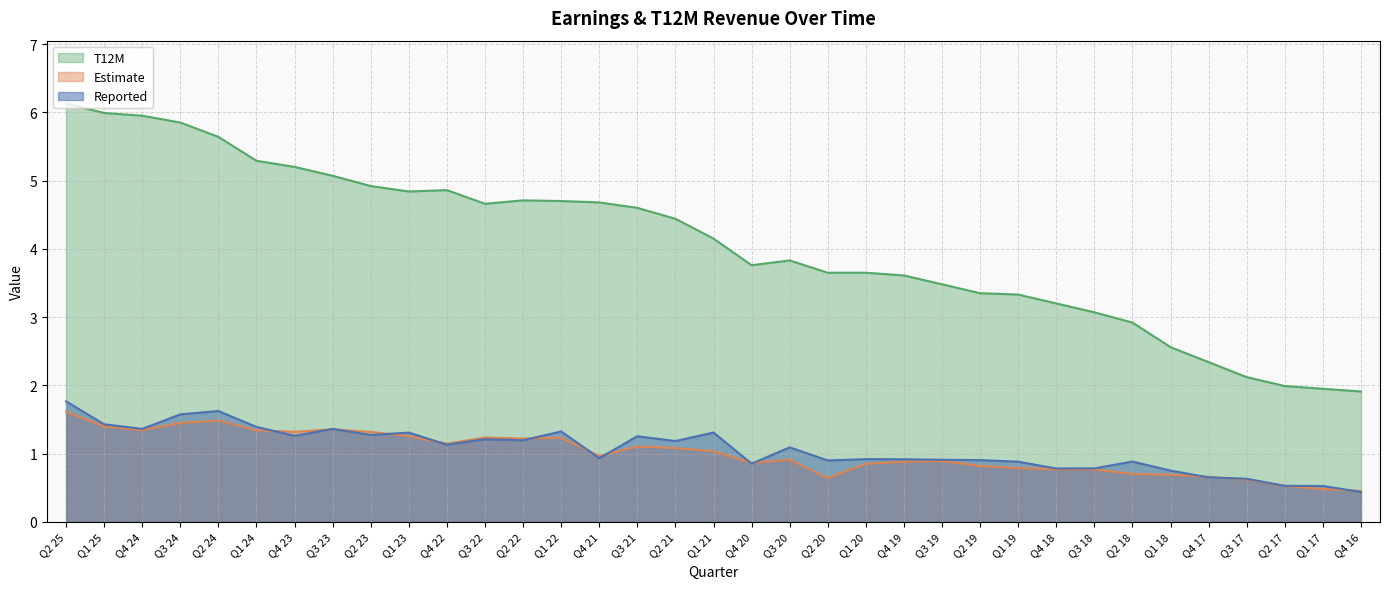

The Estimate series shows 1.3 at Q1 19. True or false?

False